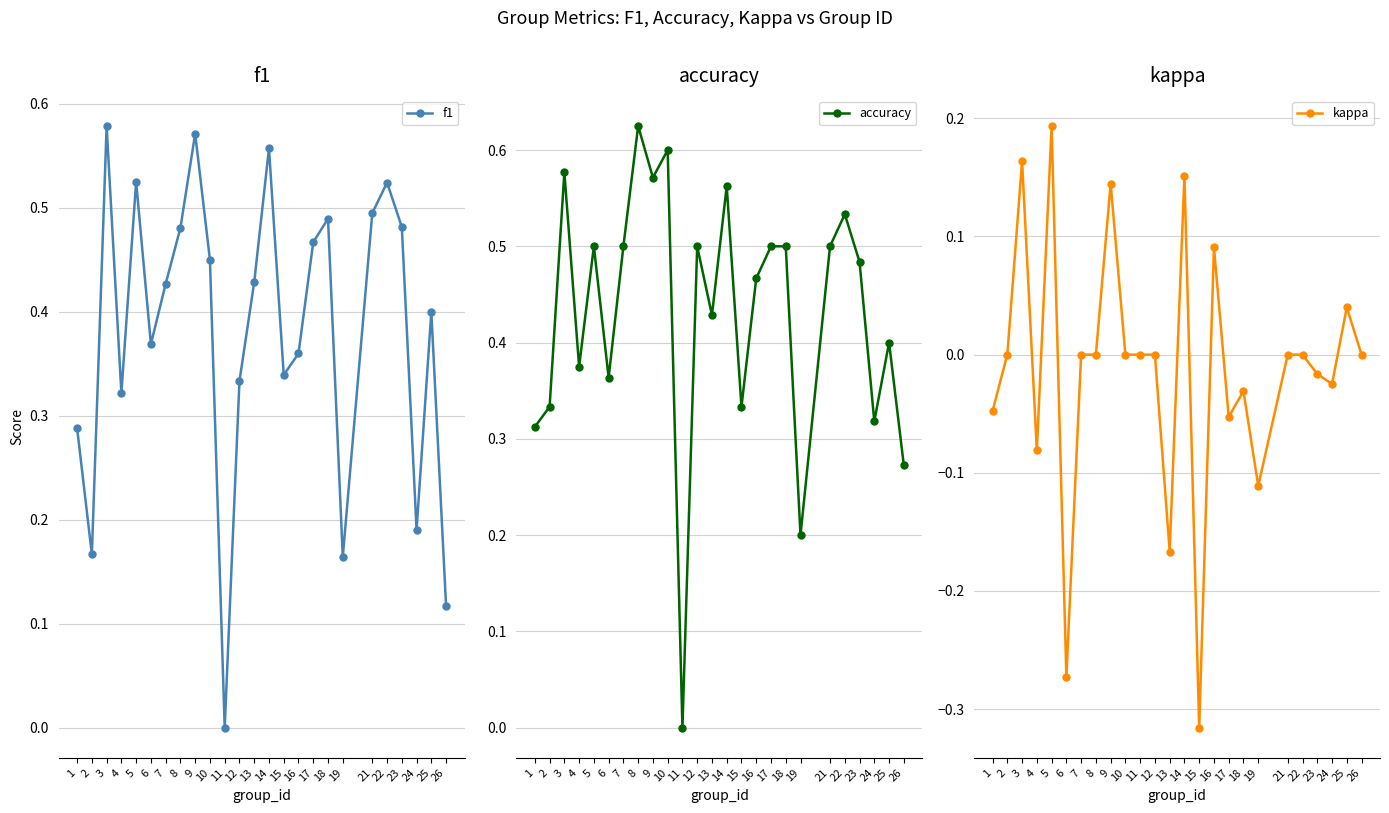

What is the maximum value shown in the chart?

0.6